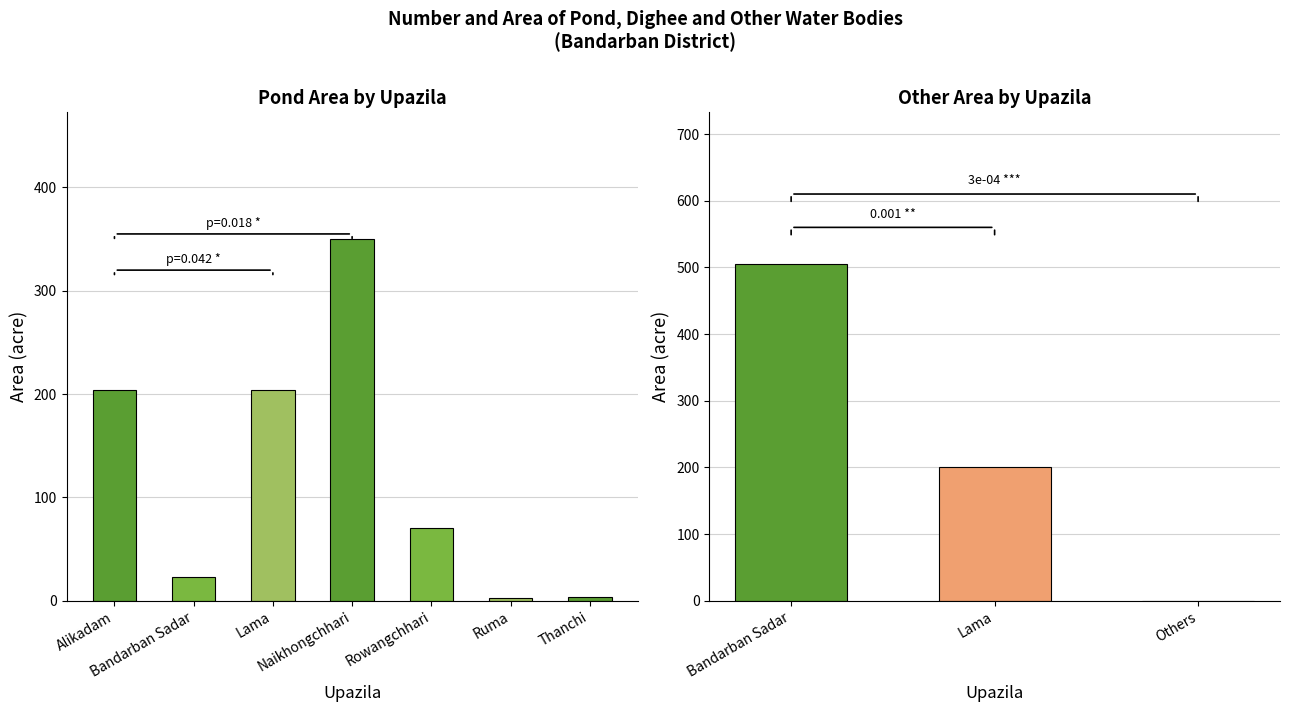

How many distinct data groups are displayed?

1